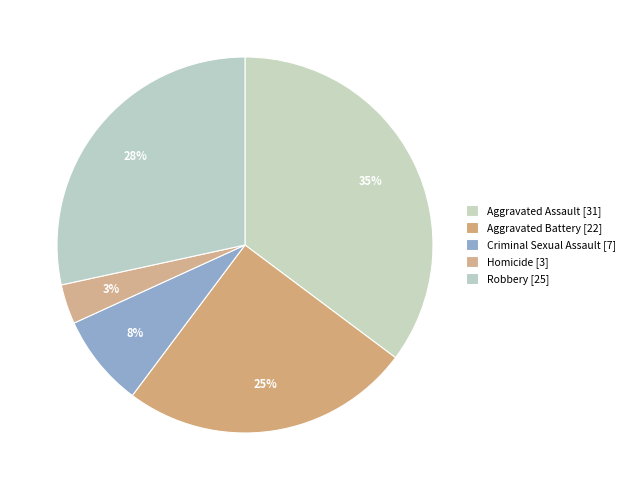

Does any single category account for the majority?

No